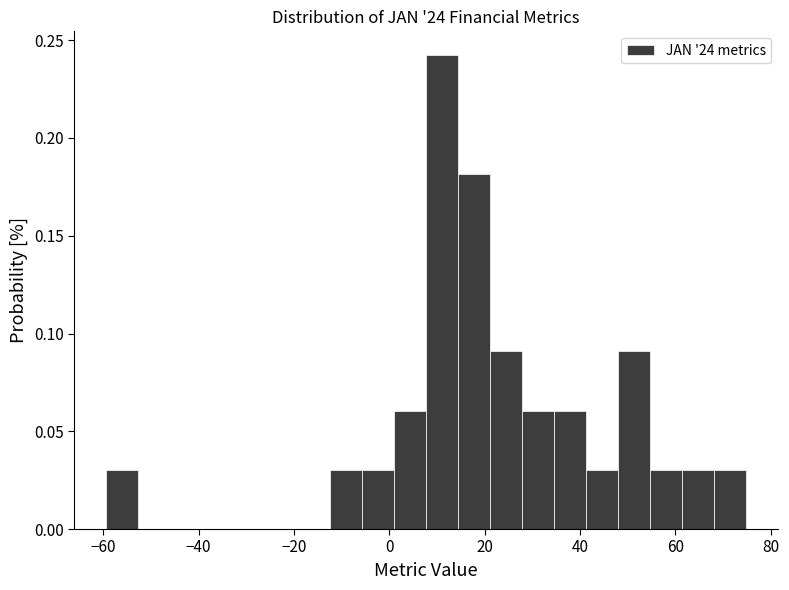

Around what value on the x-axis is the tallest bar? Give the approximate position of its centre, as read against the axis.

12